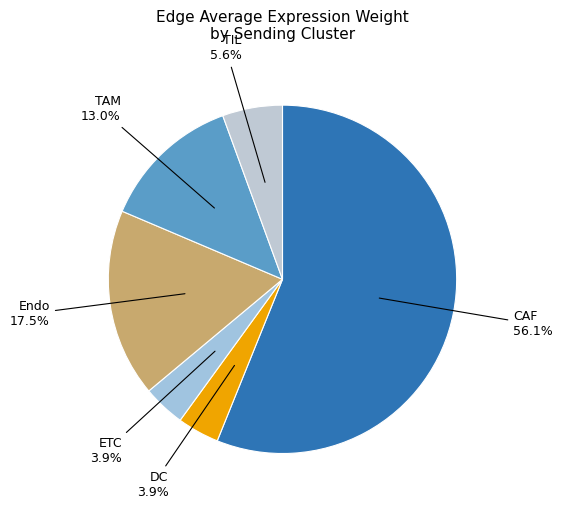

How many segments does this pie chart have?

6